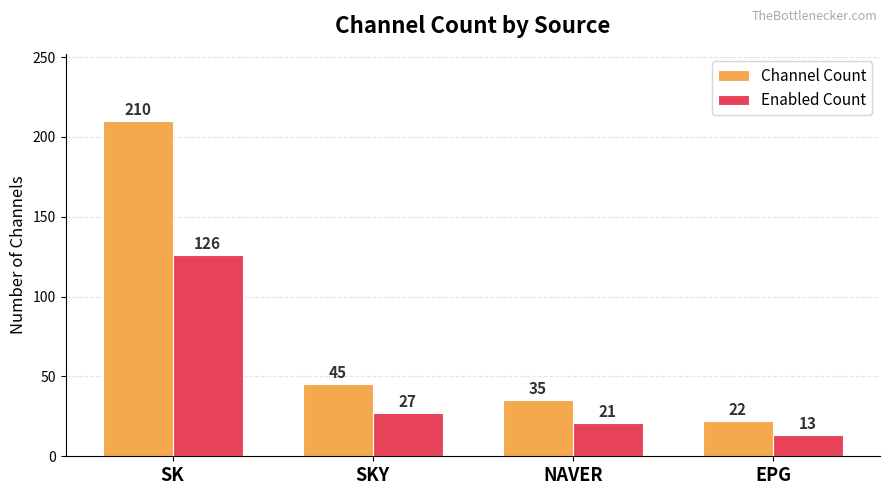

Which series has the largest total across all categories?

Channel Count